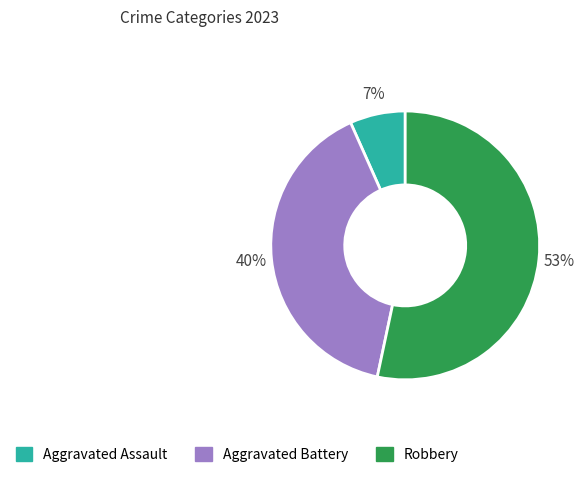

Do Aggravated Battery and Robbery together represent more than half of the pie?

Yes